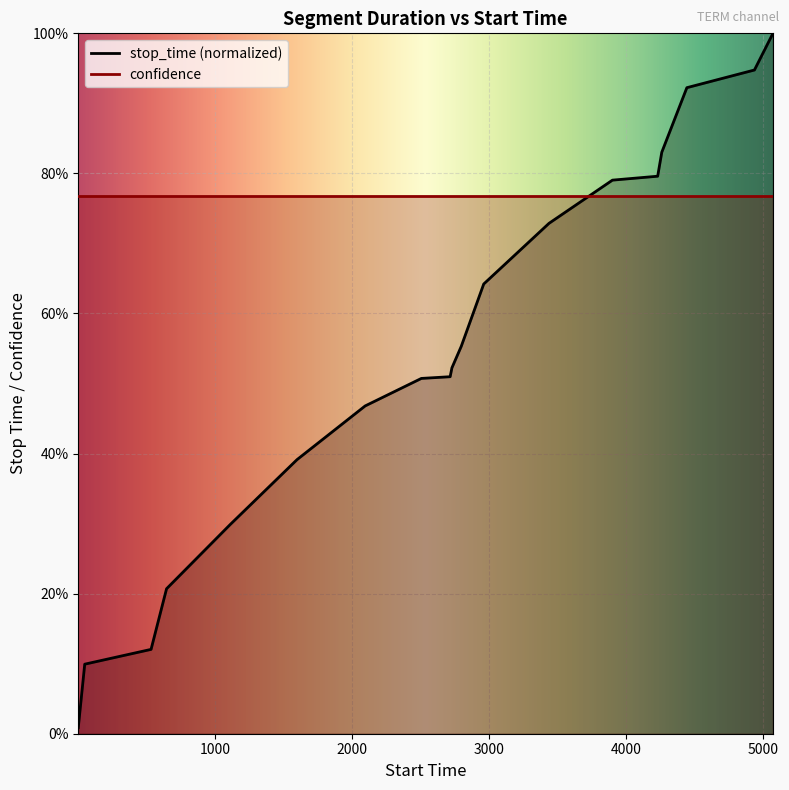

At which category does the chart reach its peak across all series?

5069